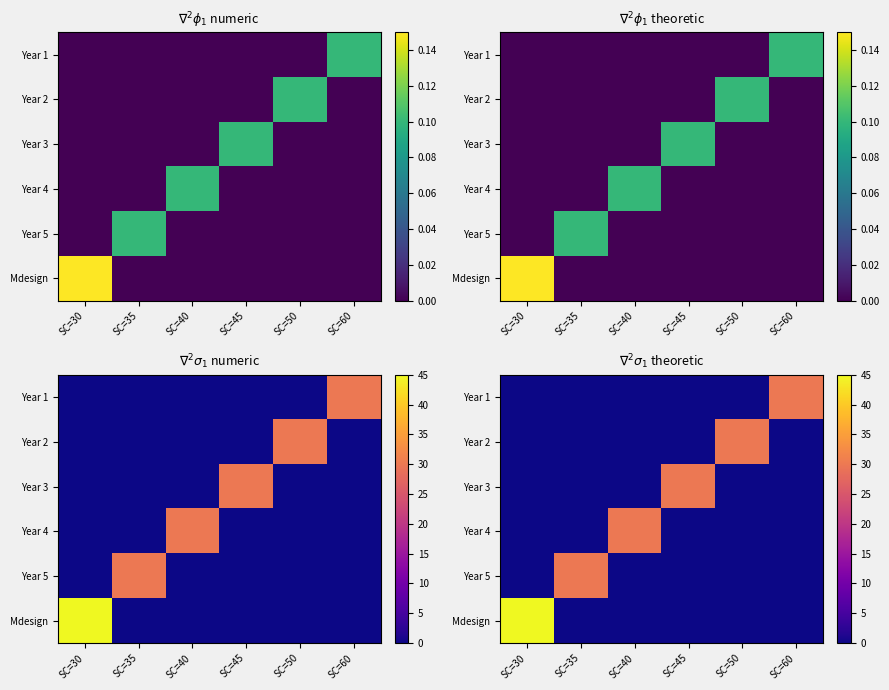

List the labels in order of Year 1 value, largest first.

SC=60, SC=30, SC=35, SC=40, SC=45, SC=50